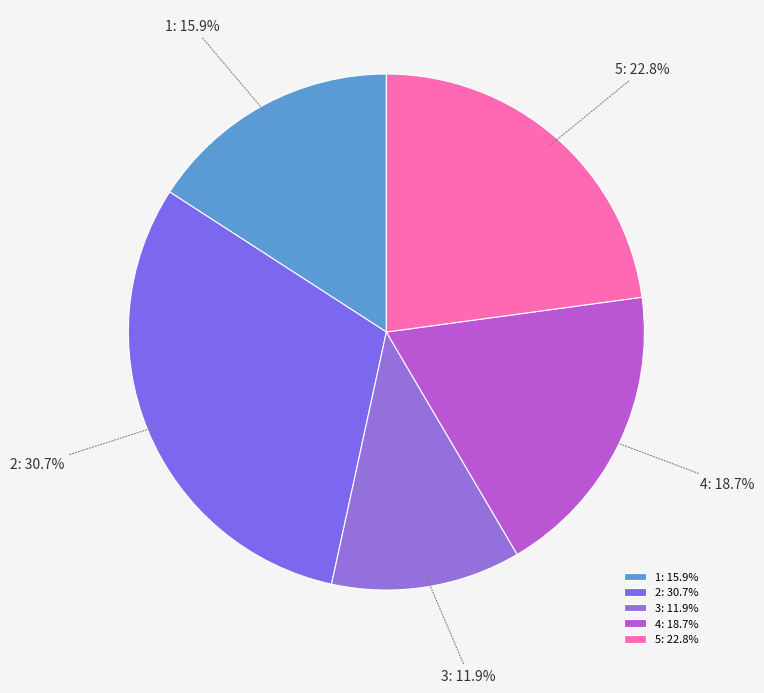

What percentage do 2 and 4 together represent?

49.4%